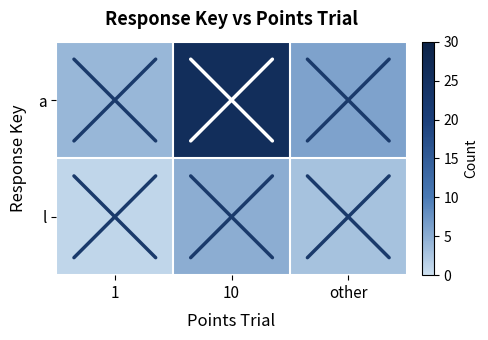

At which category is the sum across all series the highest?

10